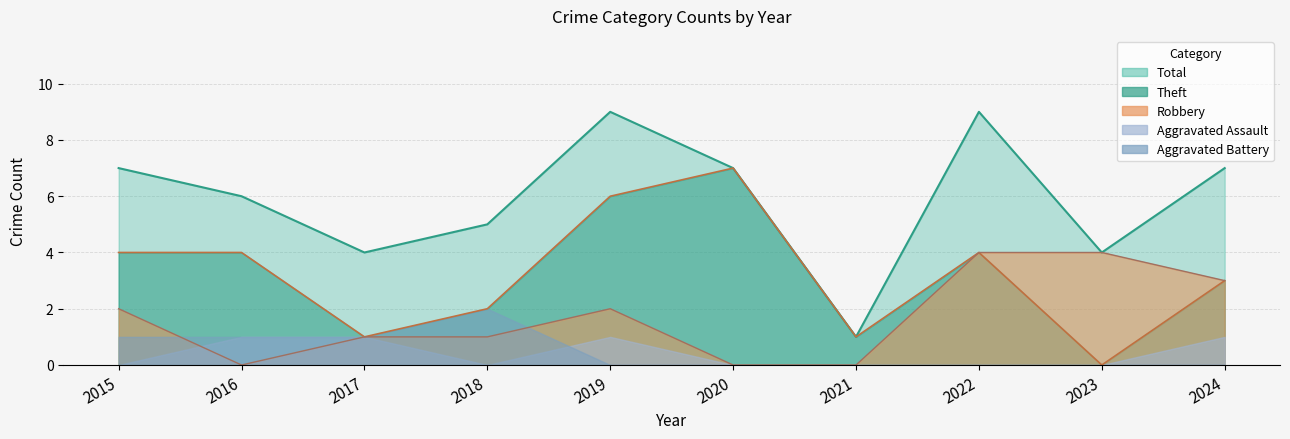

Is it true that Robbery equals 3 at 2024?

True